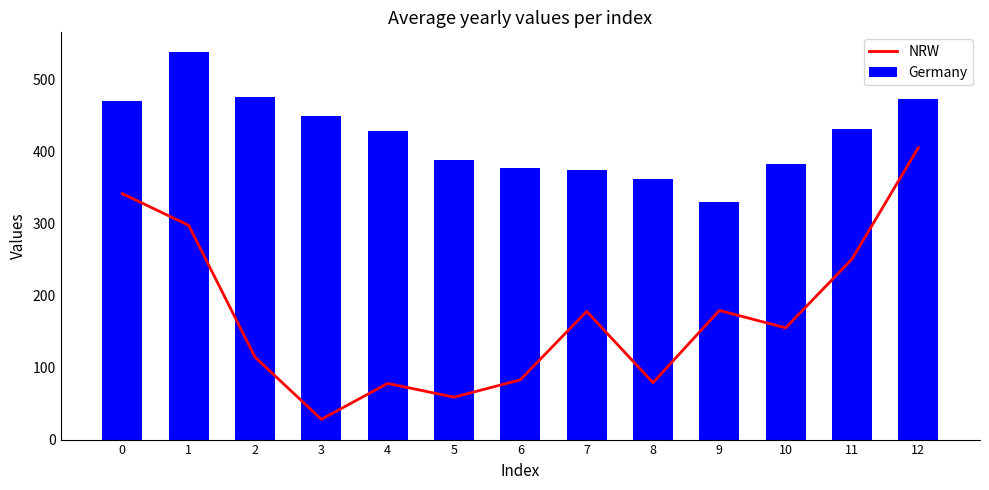

What is the value of the NRW bar at the 12th from the left?

250.9